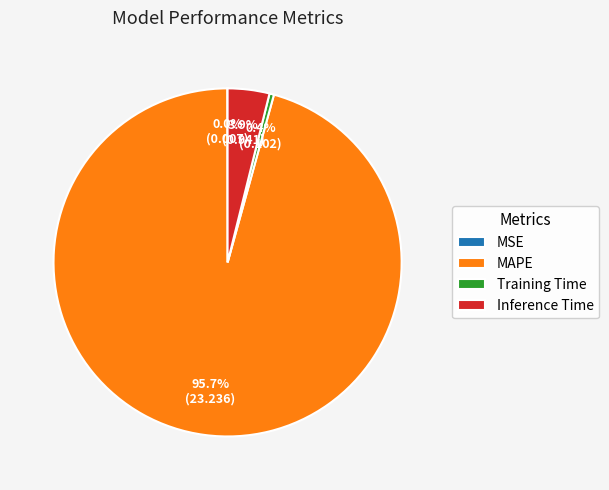

Which category has the biggest portion of the pie?

MAPE